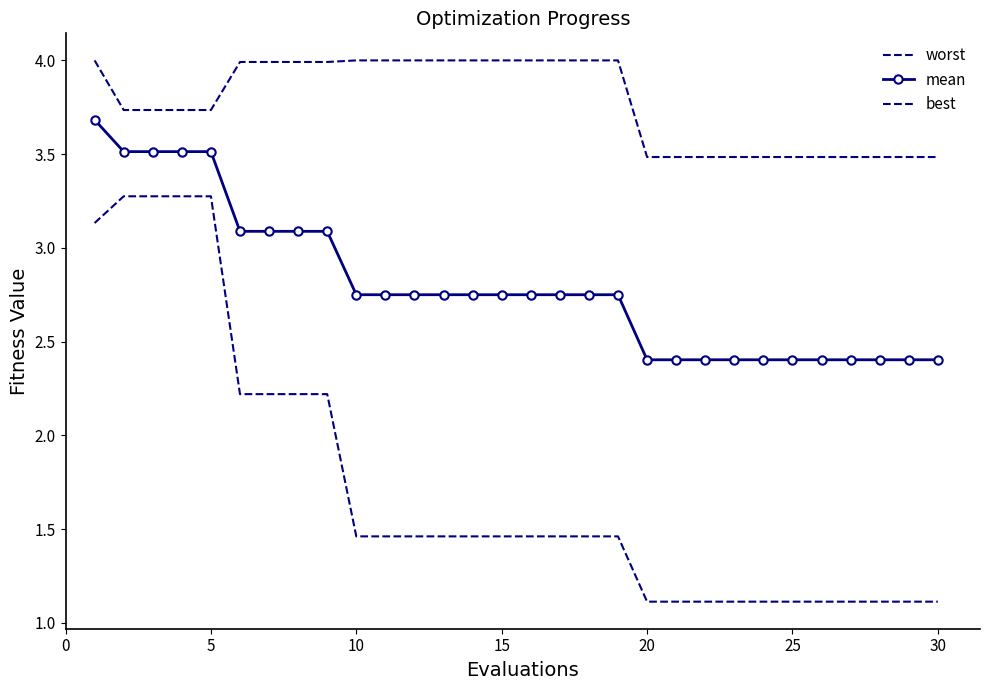

Does the chart have visible grid lines?

No